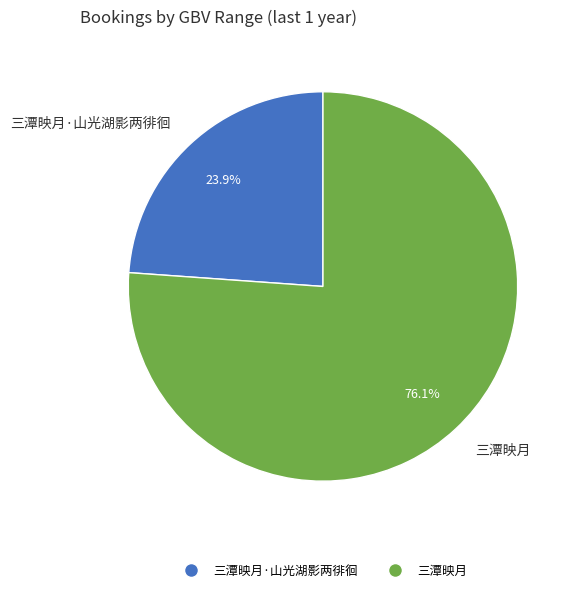

Between 三潭映月 and 三潭映月·山光湖影两徘徊, which is larger?

三潭映月